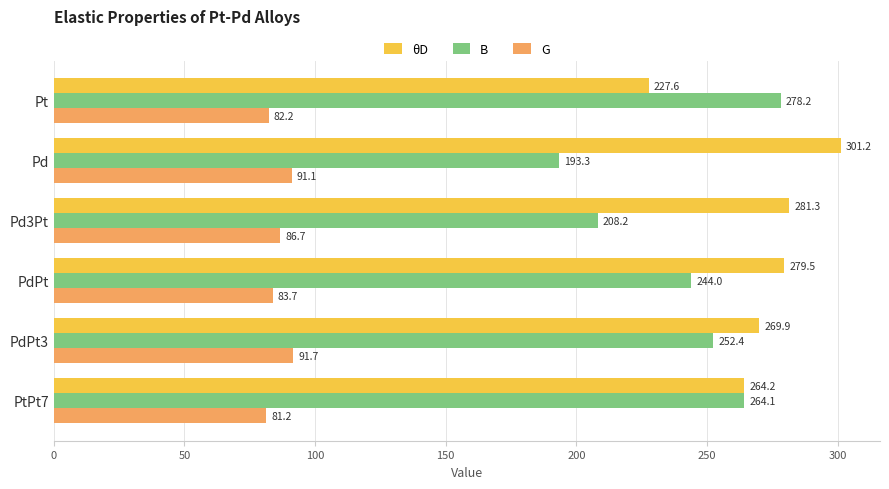

Count the number of categories in the chart.

6